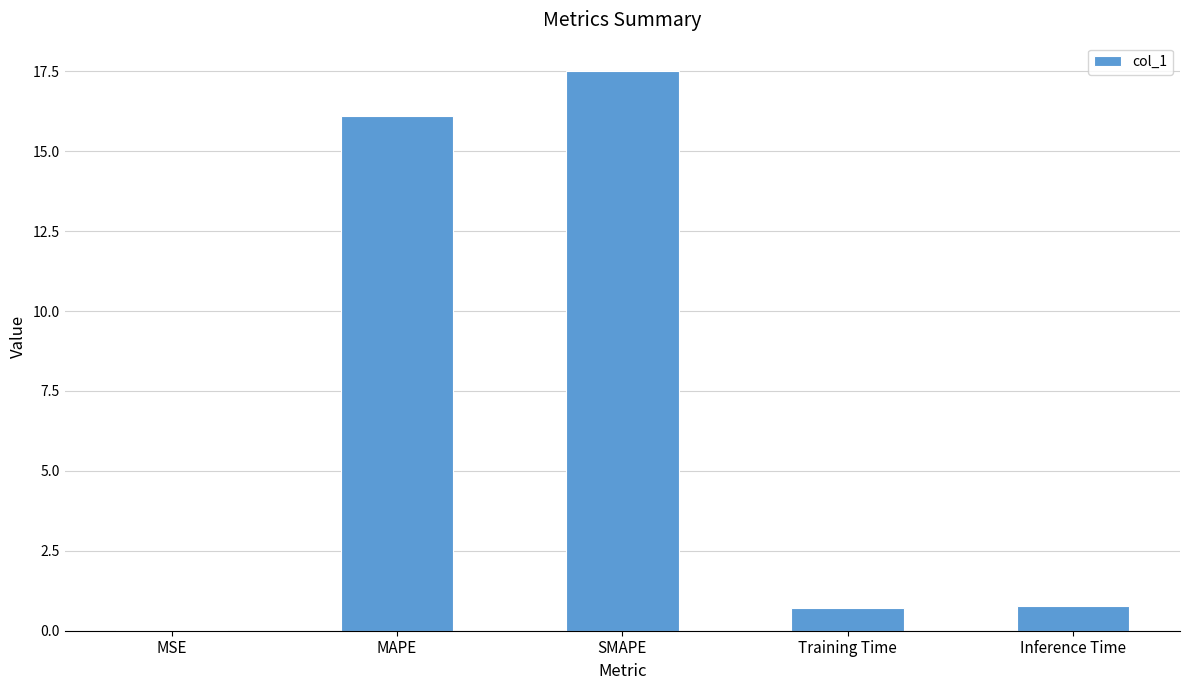

What is the change in value from MAPE to Inference Time?

-15.3